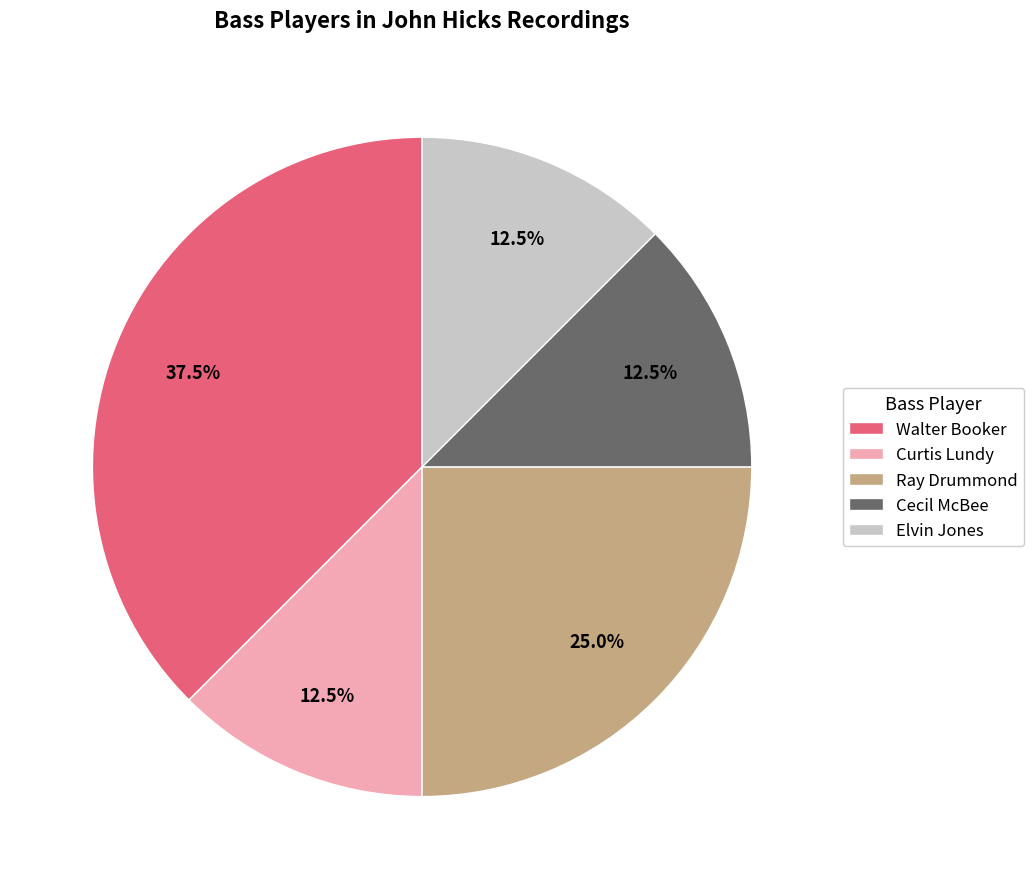

The Walter Booker slice represents 52% of the pie. True or false?

False